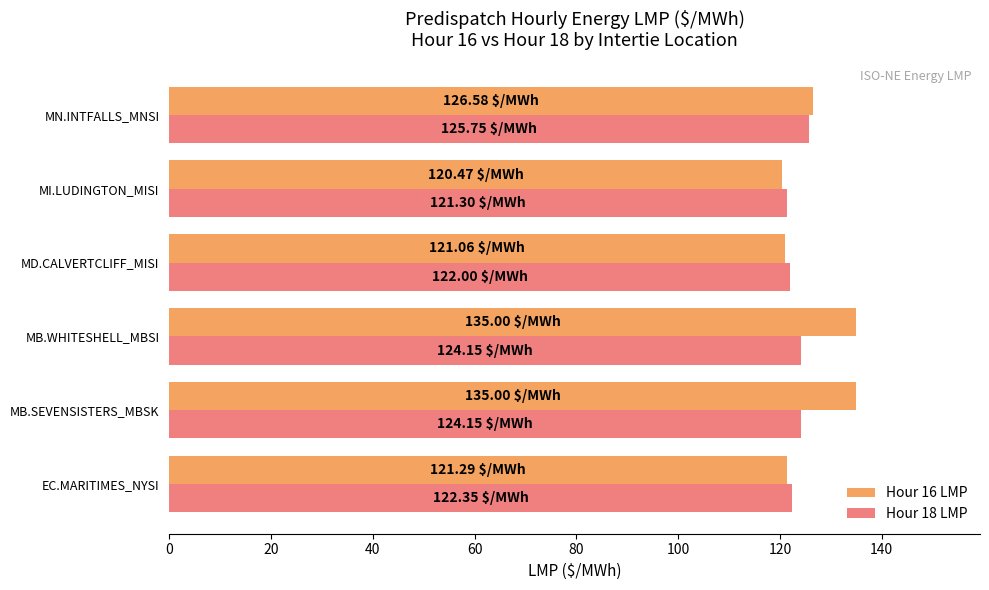

What is the difference between the maximum and minimum values in the Hour 16 LMP series?

14.5